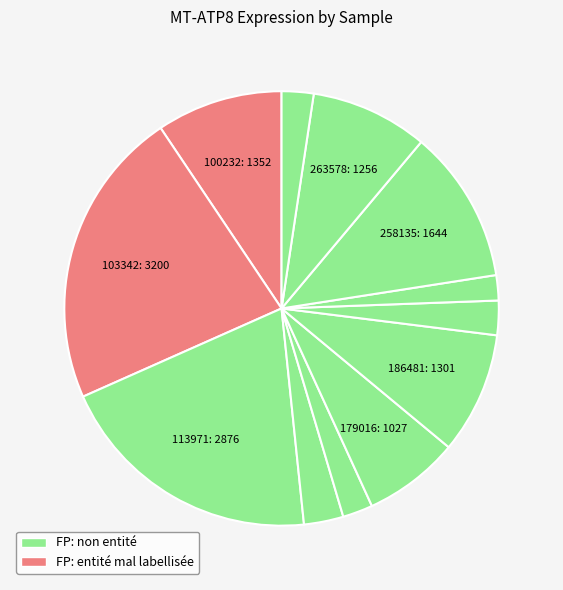

Rank the categories by value from highest to lowest.

103342, 113971, 258135, 100232, 186481, 263578, 179016, 123804, 224143, 273919, 146218, 237983